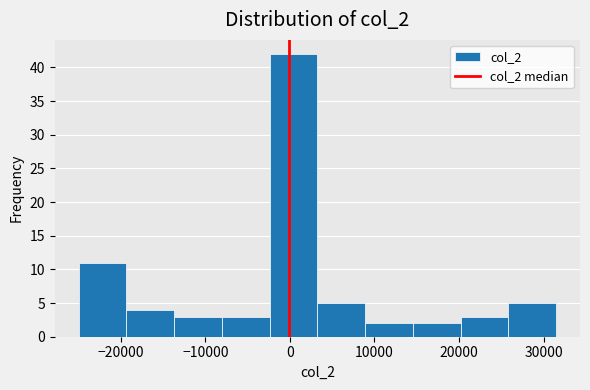

Reading left to right, list every bar in this chart as the range it spans on the x-axis followed by its height. Neither the bar edges nor the heights are printed on the chart, so give them approximately, as read against the axes.

-25000 to -19000: 11
-19000 to -14000: 4
-14000 to -8000: 3
-8000 to -2000: 3
-2000 to 3000: 42
3000 to 9000: 5
9000 to 15000: 2
15000 to 20000: 2
20000 to 26000: 3
26000 to 31000: 5